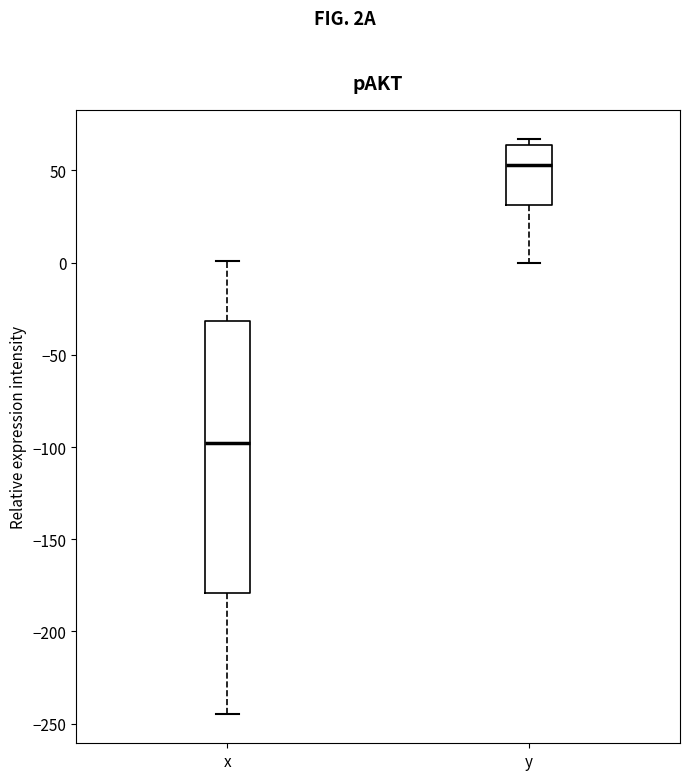

Which box's median line is the lowest?

x